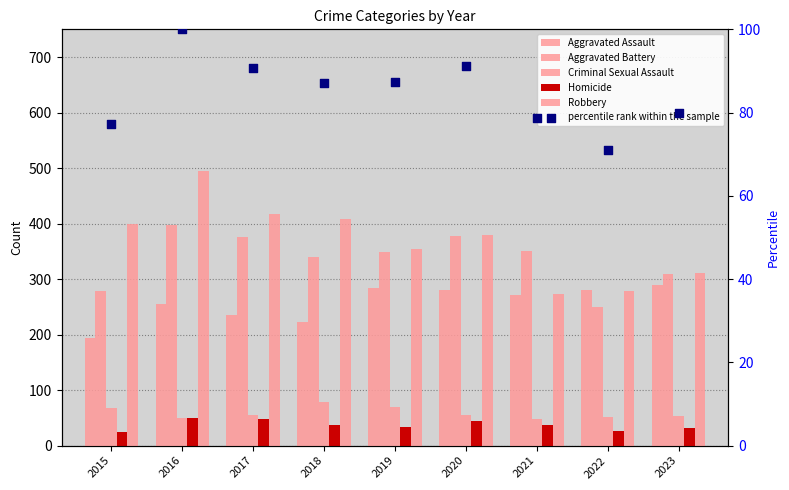

Which series contains the lowest Y value?

Homicide